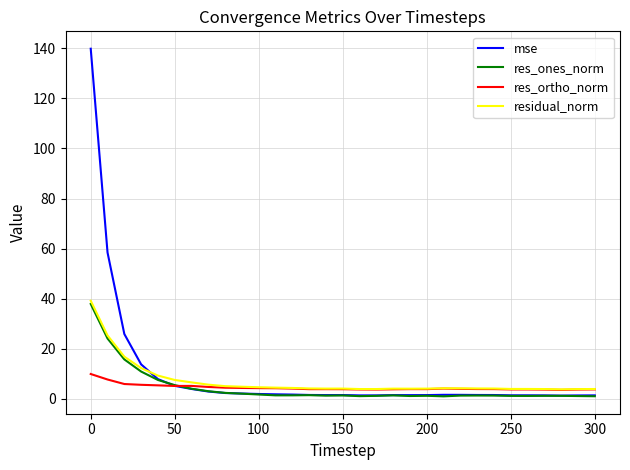

Which series has the widest spread of values?

mse